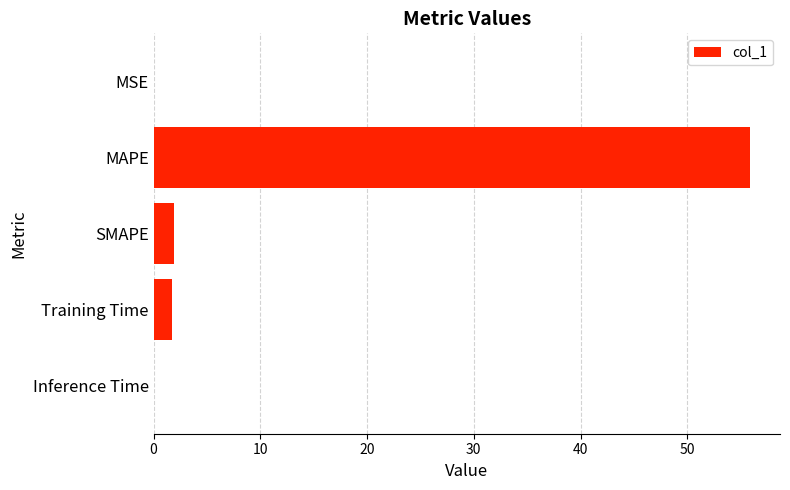

The value at MAPE is 20.0. True or false?

False